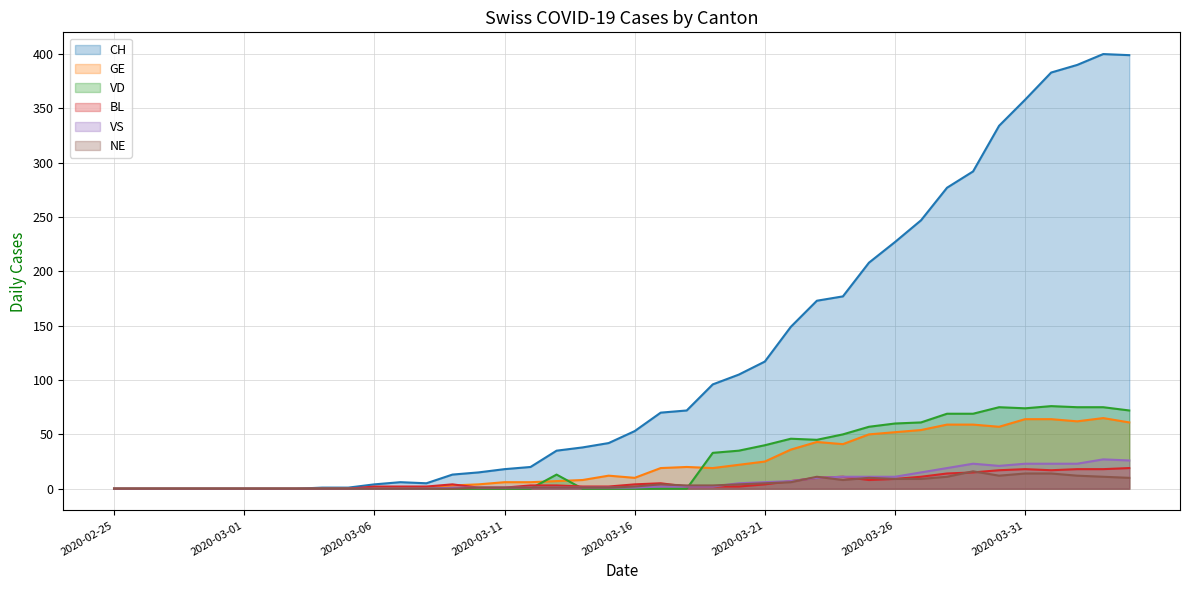

Which series ends up on top after the final intersection of NE and VS?

VS